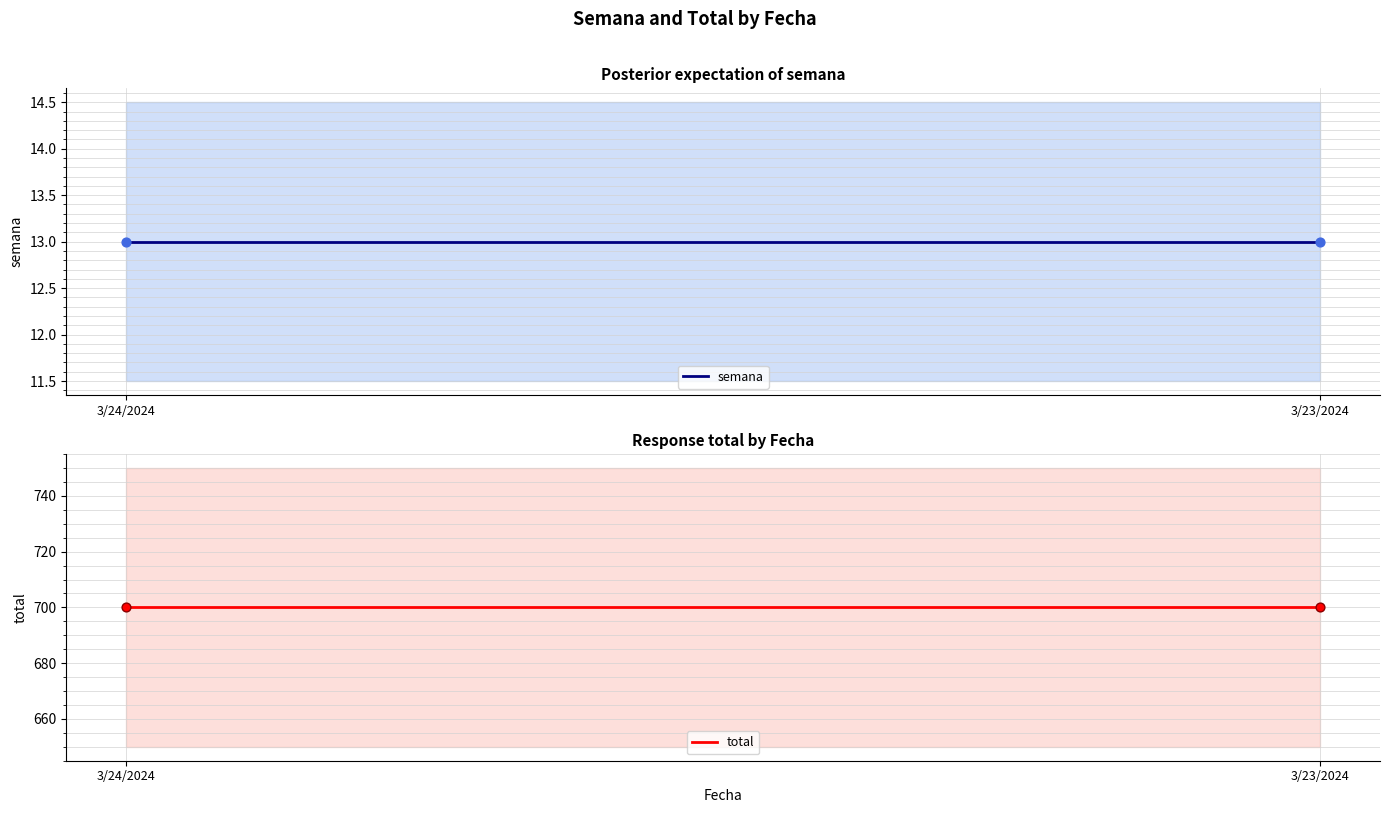

Which series reaches the maximum Y coordinate?

total